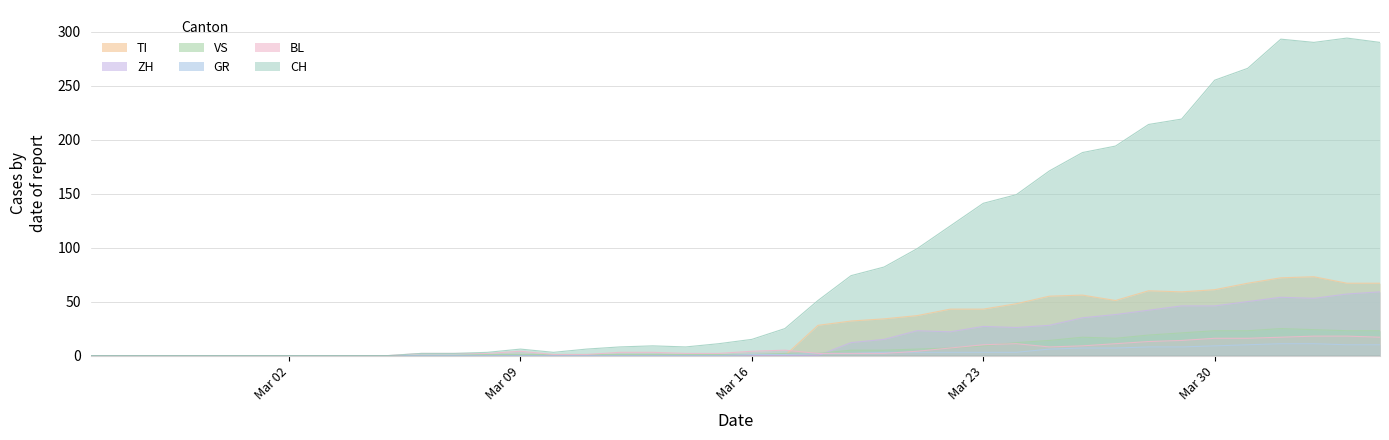

Which series has the largest total across all categories?

CH